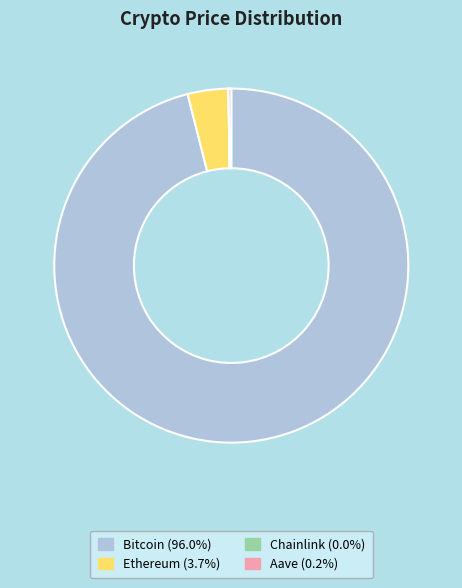

Which slice is the largest?

Bitcoin